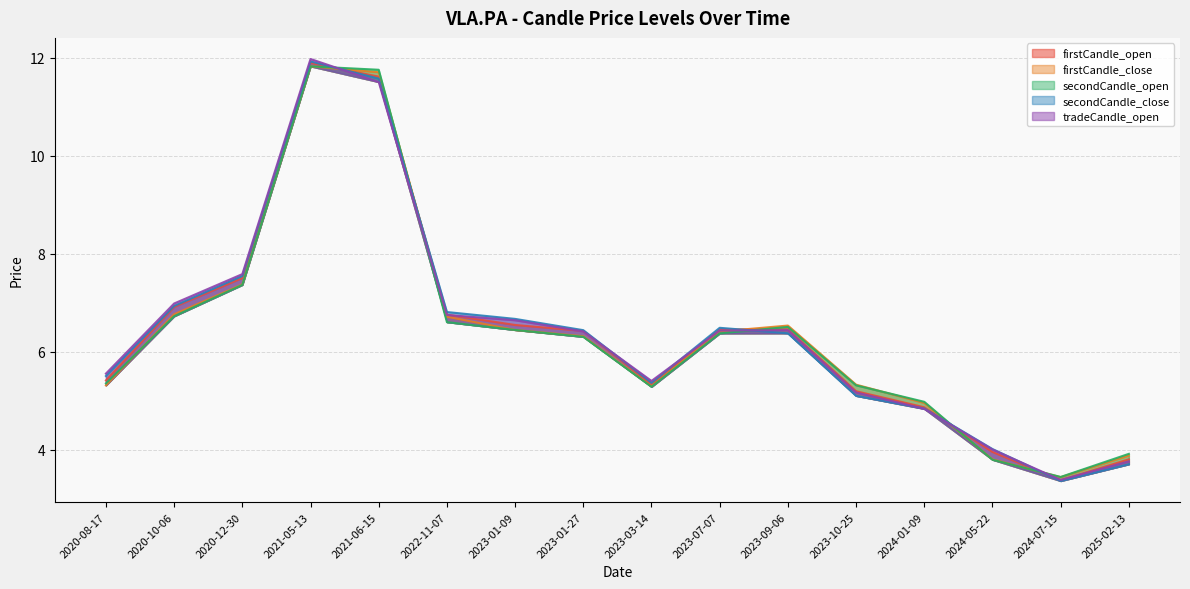

What value does the secondCandle_close series have at 2023-01-27?

6.4